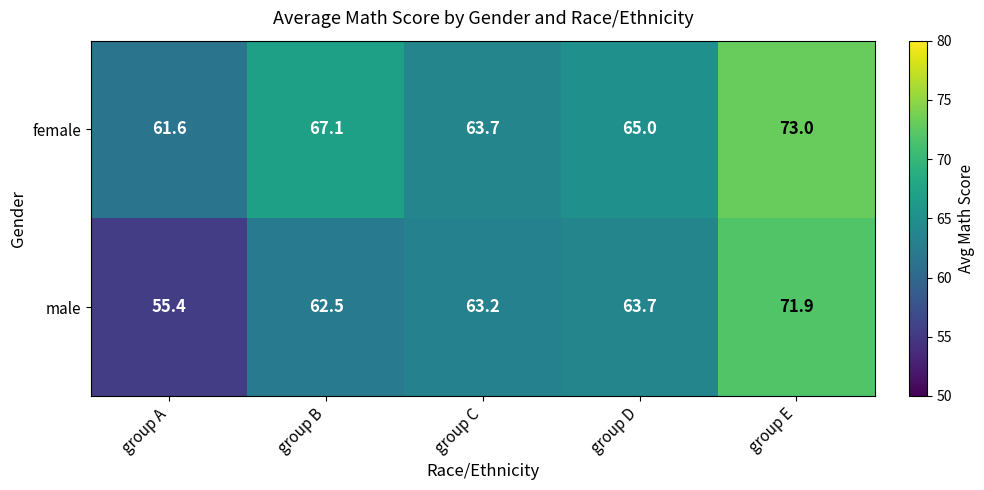

At how many categories does at least one series exceed 66?

2